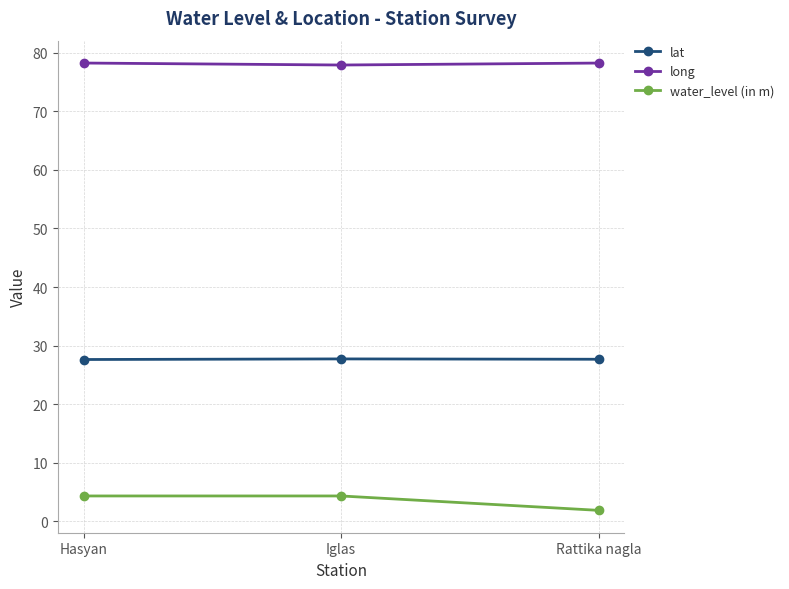

What is the highest value of the lat series?

27.7